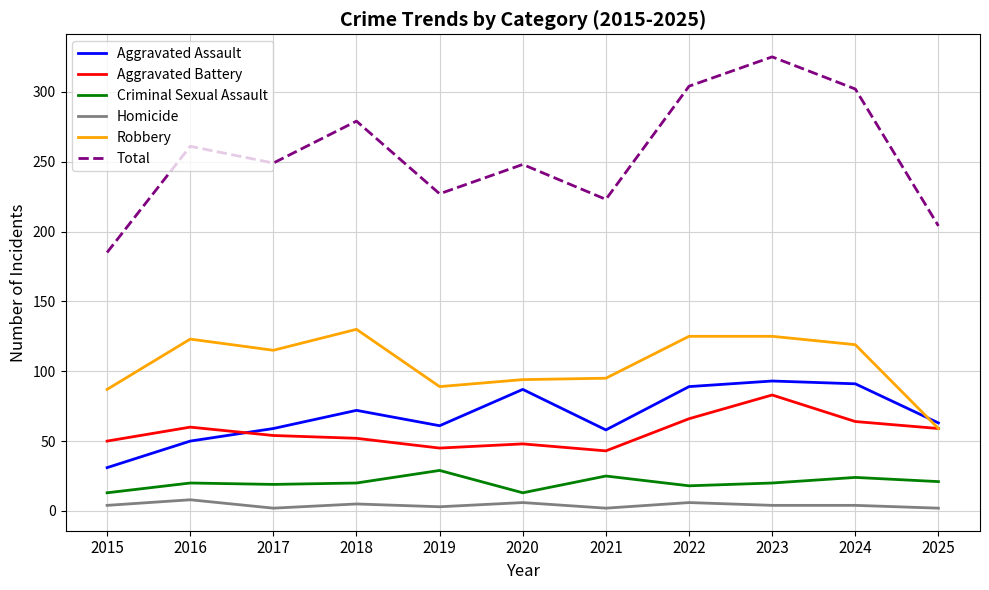

Which series has the largest range (max minus min)?

Total